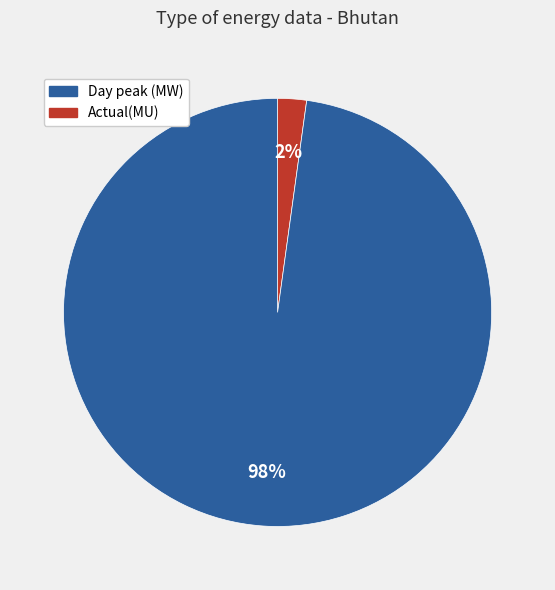

To the nearest percent, what is the difference between the largest and smallest slice percentages?

96%